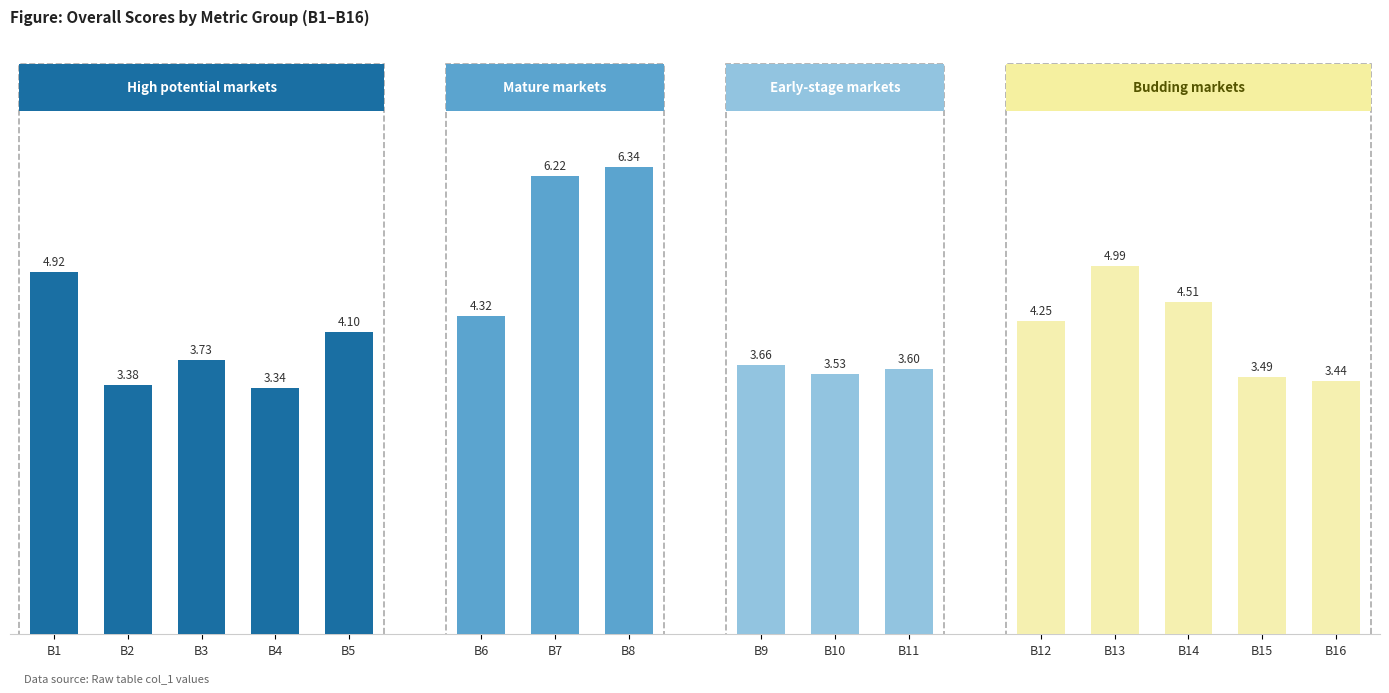

Is it true that the value at B8 is 9.7?

False